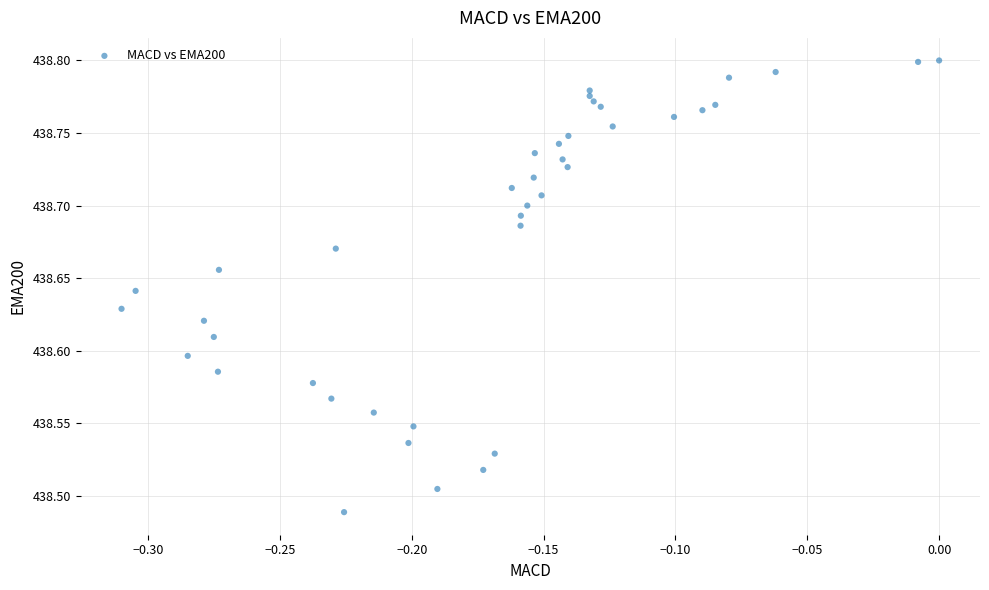

What is the range of Y values (max minus min)?

0.3